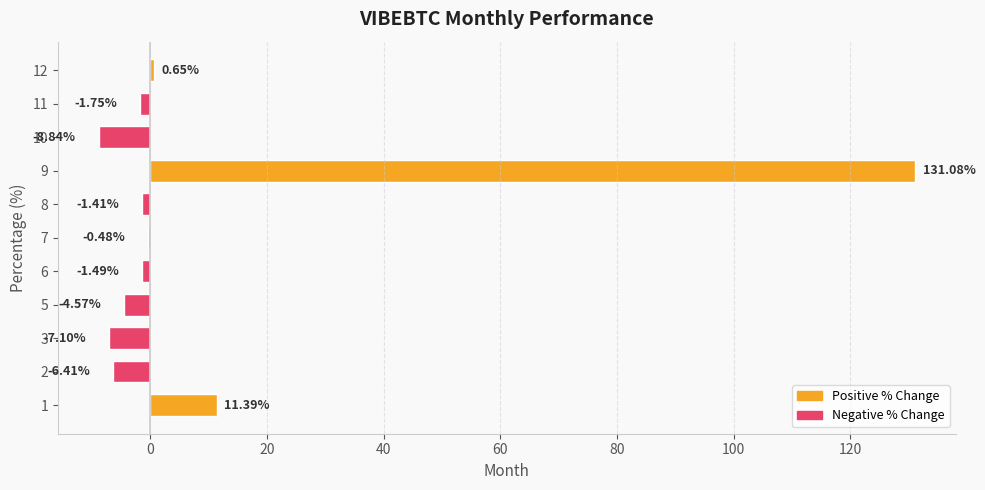

What is the difference between the maximum and minimum values?

139.9